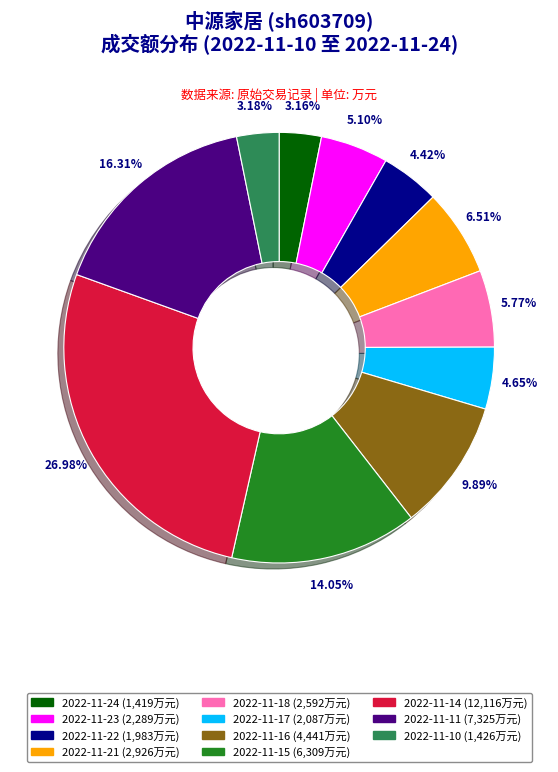

Does any single category account for the majority?

No